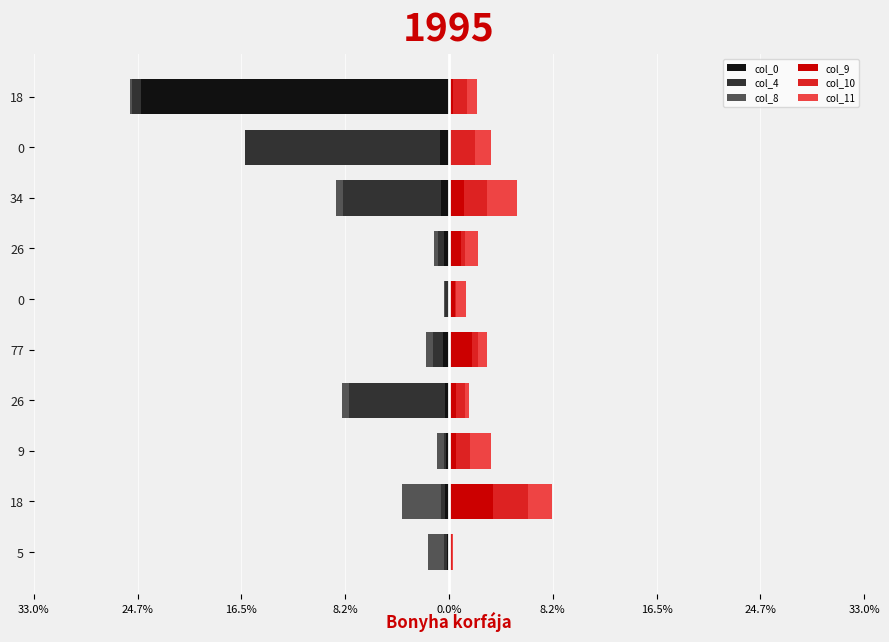

What is the difference between the maximum and minimum values in the col_0 series?

24.4